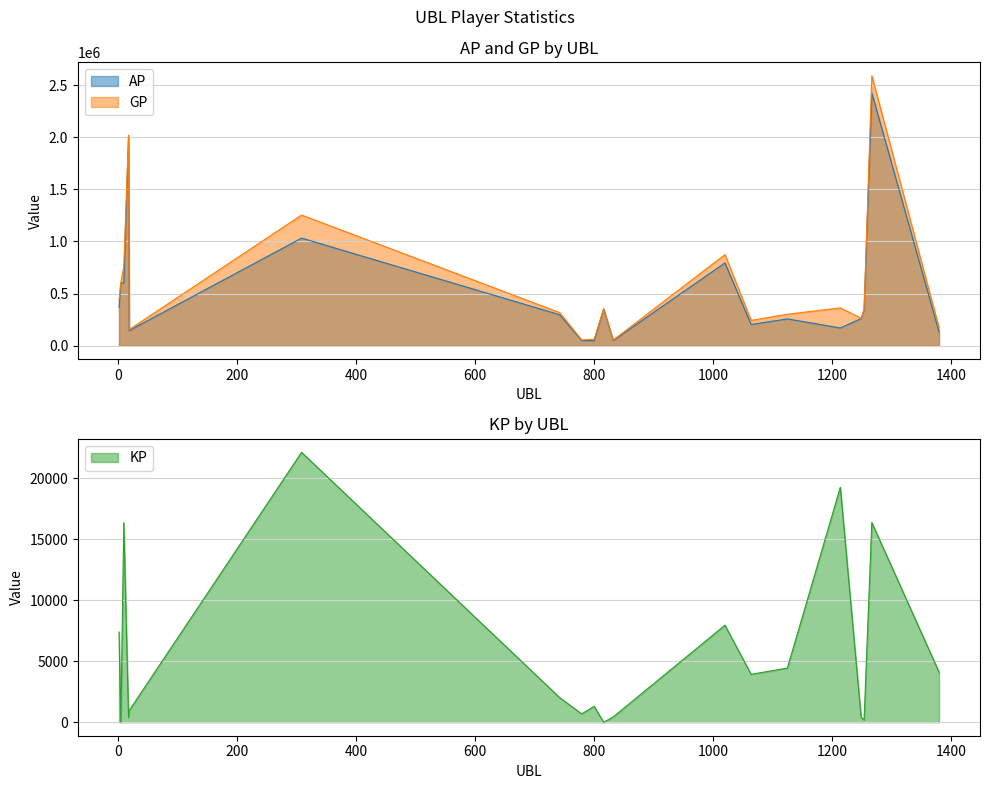

Reading left to right, list all the values displayed in this chart.

AP: 1=367882.0	4=602713.0	9=600043.0	17=2015010.0	18=145251.0	308=1032100.0	742=297401.0	779=49246.0	800=49030.0	816=352659.0	832=49778.0	1020=794439.0	1064=203670.0	1125=257387.0	1214=170483.0	1249=260313.0	1254=344827.0	1267=2424348.0	1380=132496.0
GP: 1=441789.0	4=602713.0	9=763533.0	17=2019050.0	18=154772.0	308=1253185.0	742=317578.0	779=56092.0	800=62041.0	816=352659.0	832=54073.0	1020=873916.0	1064=242913.0	1125=301762.0	1214=362898.0	1249=264391.0	1254=346673.0	1267=2587962.0	1380=173591.0
KP: 1=7390.8	4=0.0	9=16348.9	17=404.0	18=952.1	308=22108.5	742=2017.7	779=684.6	800=1301.2	816=0.0	832=429.4	1020=7947.6	1064=3924.3	1125=4437.6	1214=19241.5	1249=407.8	1254=184.7	1267=16361.4	1380=4109.5